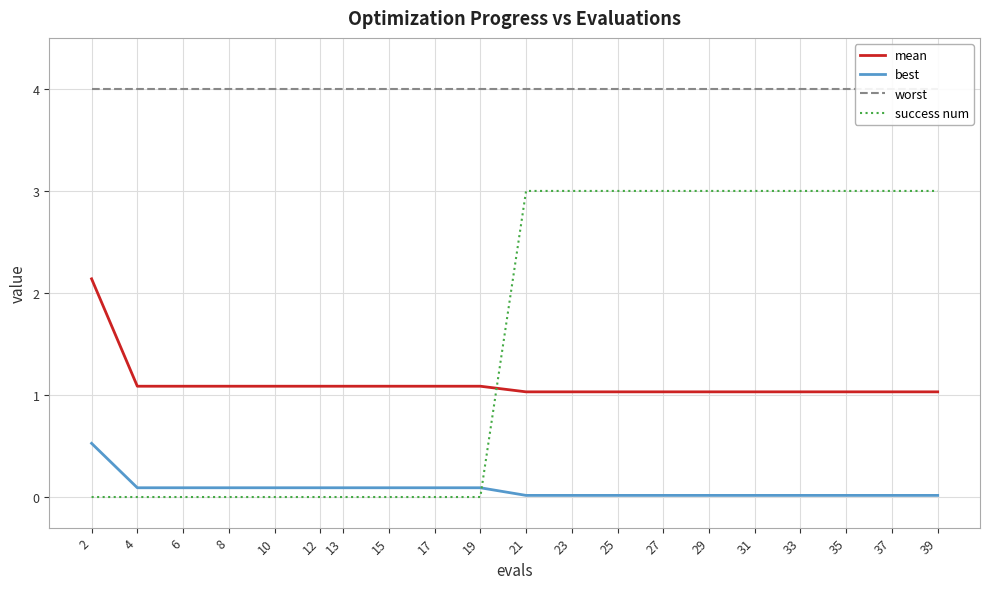

True or false: best and mean cross at least once.

False